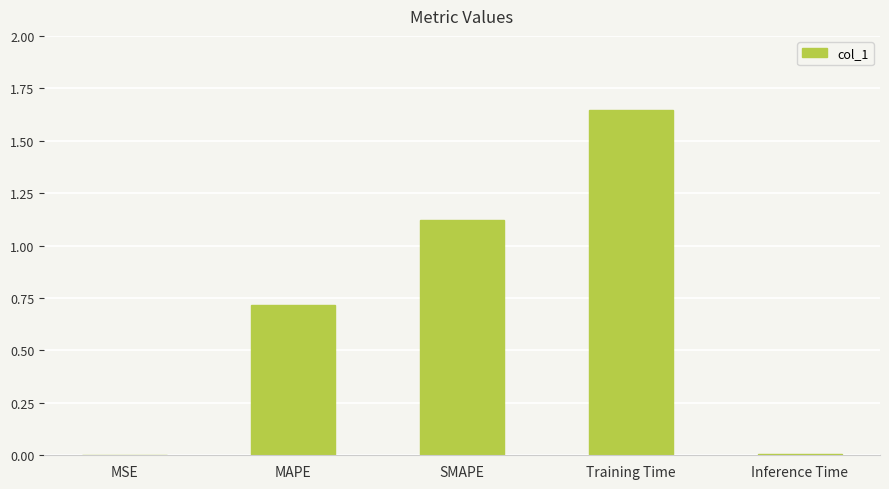

The chart shows a value of 1.0 at MAPE. True or false?

False